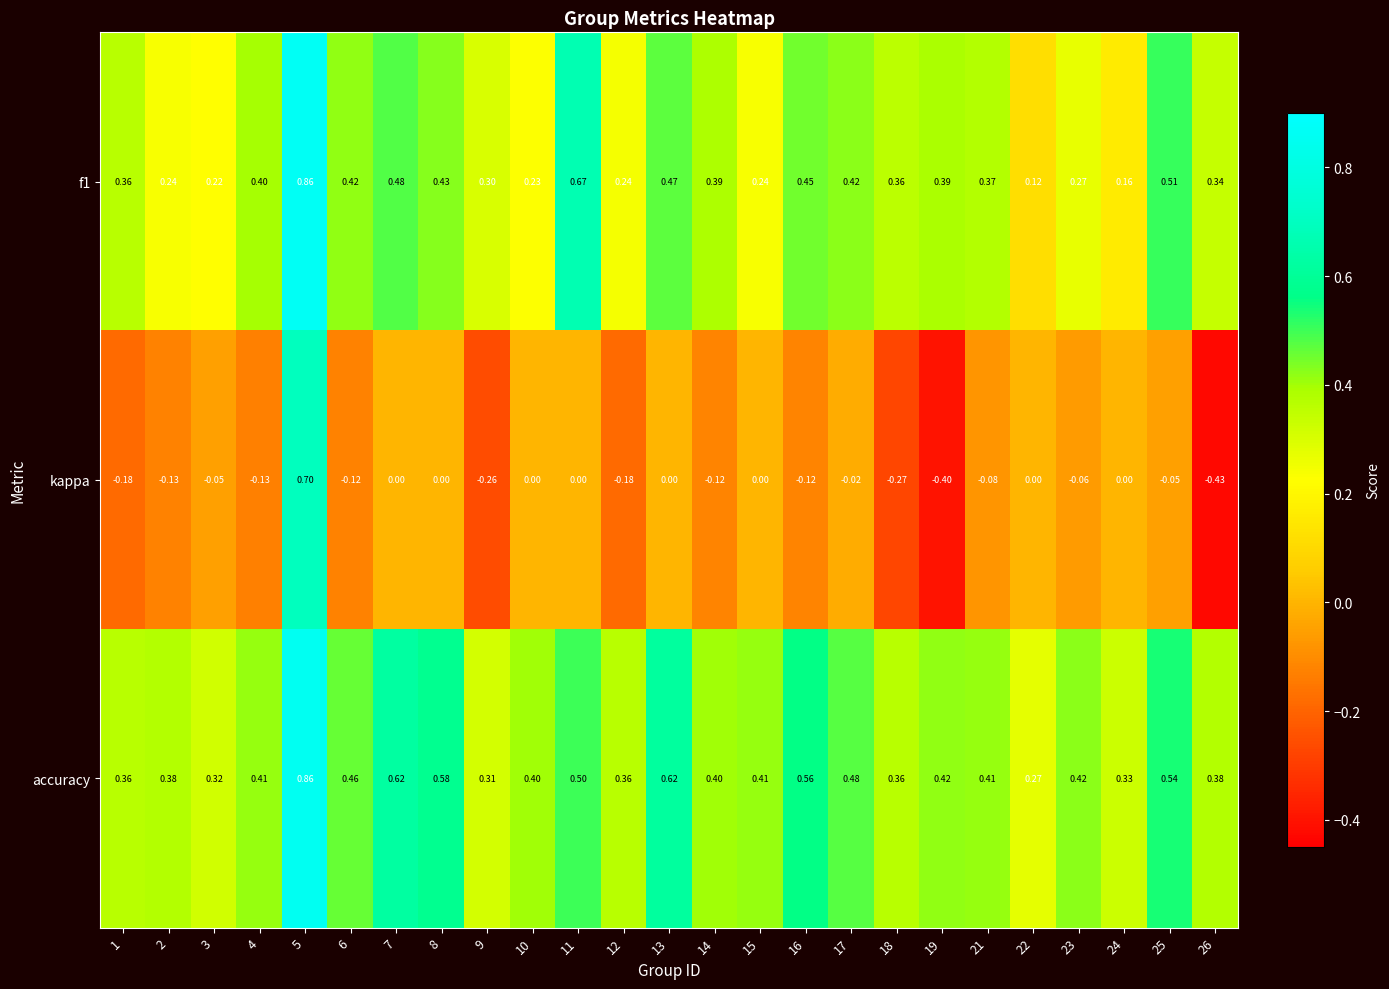

At 23, list the series in order from smallest to largest.

kappa, f1, accuracy